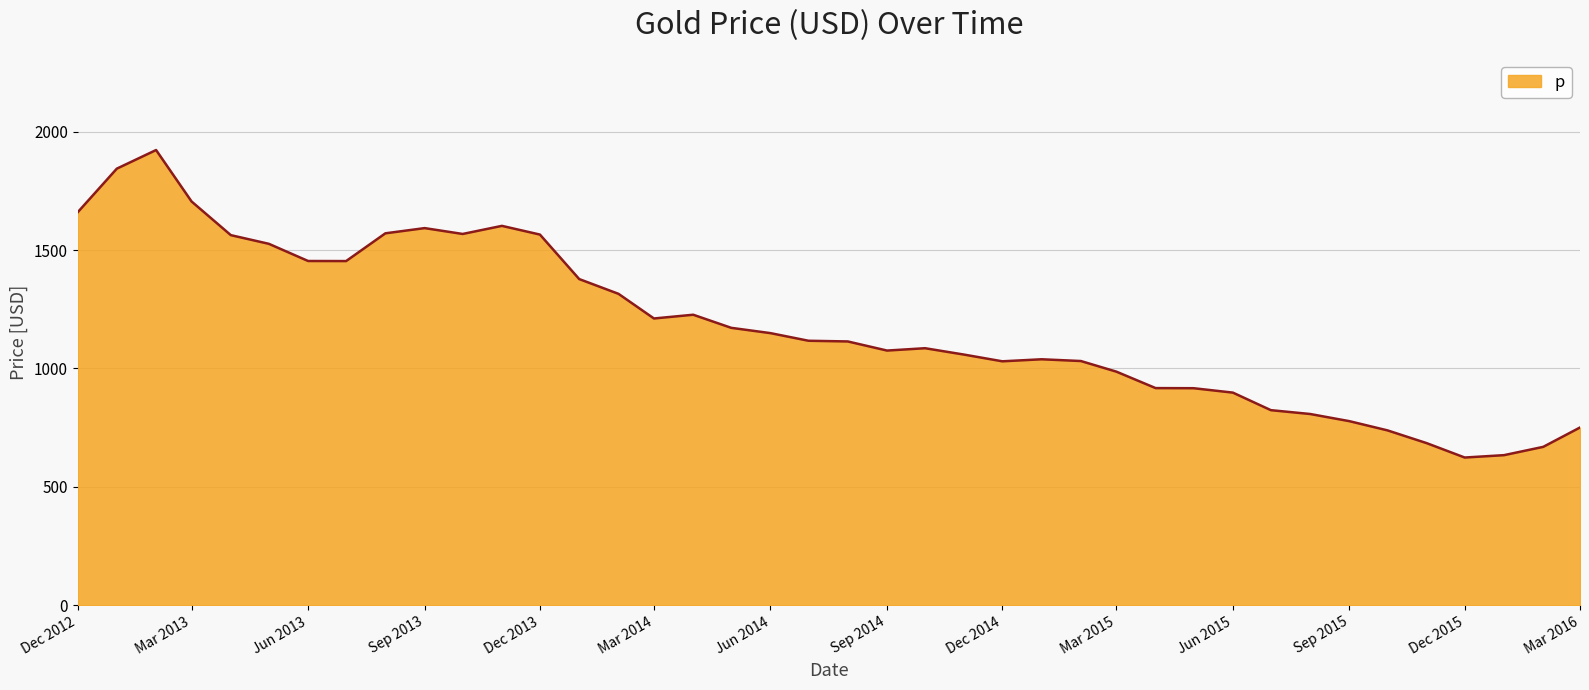

What is the greatest value displayed?

1922.2